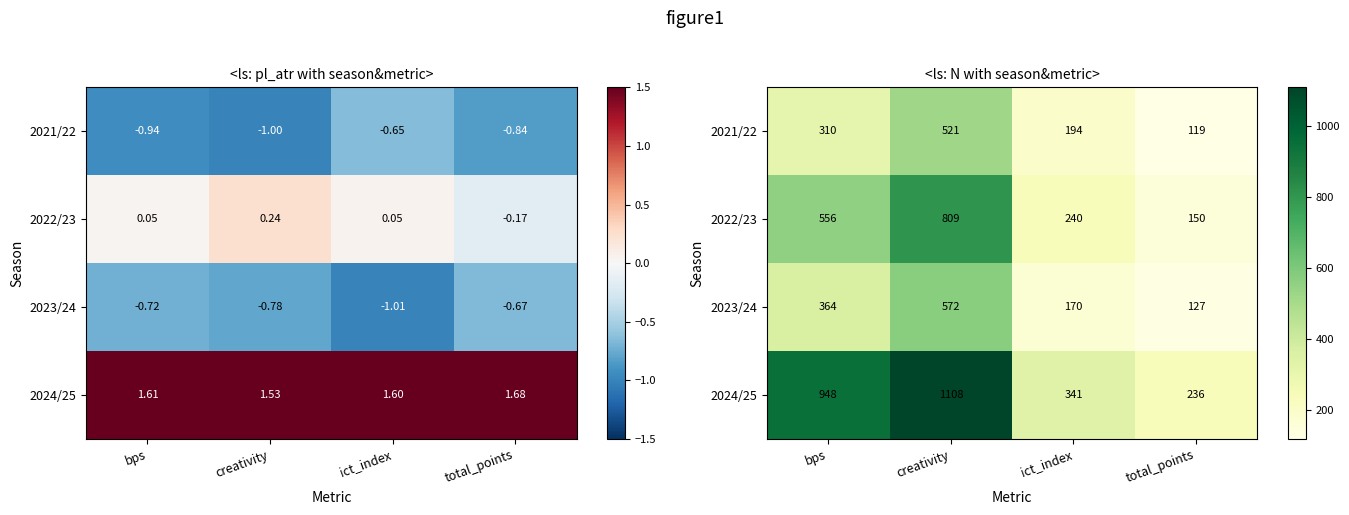

List the series in order of their peak value, highest first.

2024/25, 2022/23, 2023/24, 2021/22